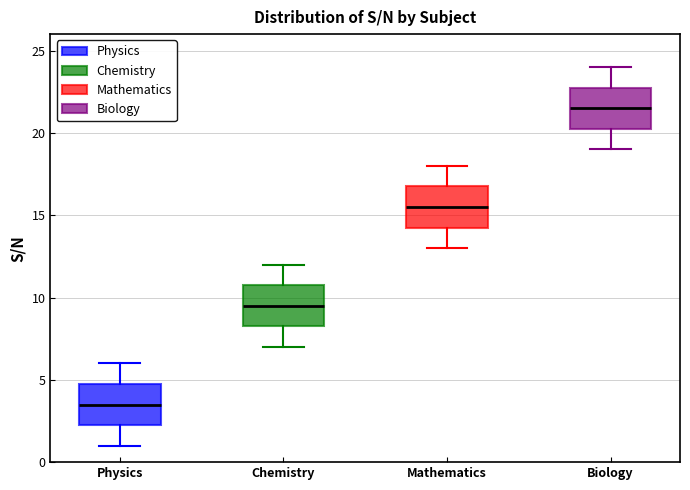

Where does the median line of the box for Physics sit on the y-axis? The values are not printed on the chart, so give them approximately, as read against the axis.

3.5